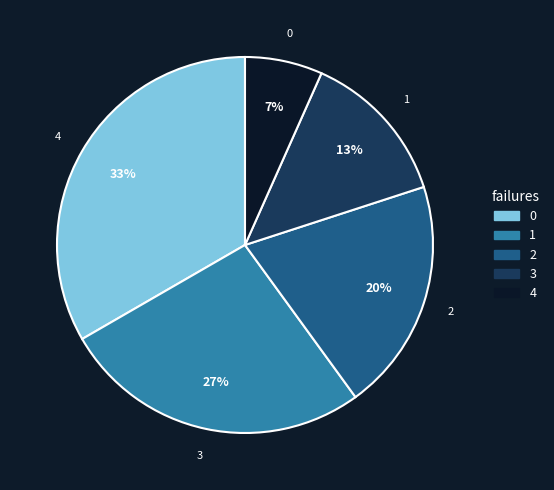

To the nearest percent, what is the average slice percentage?

20%